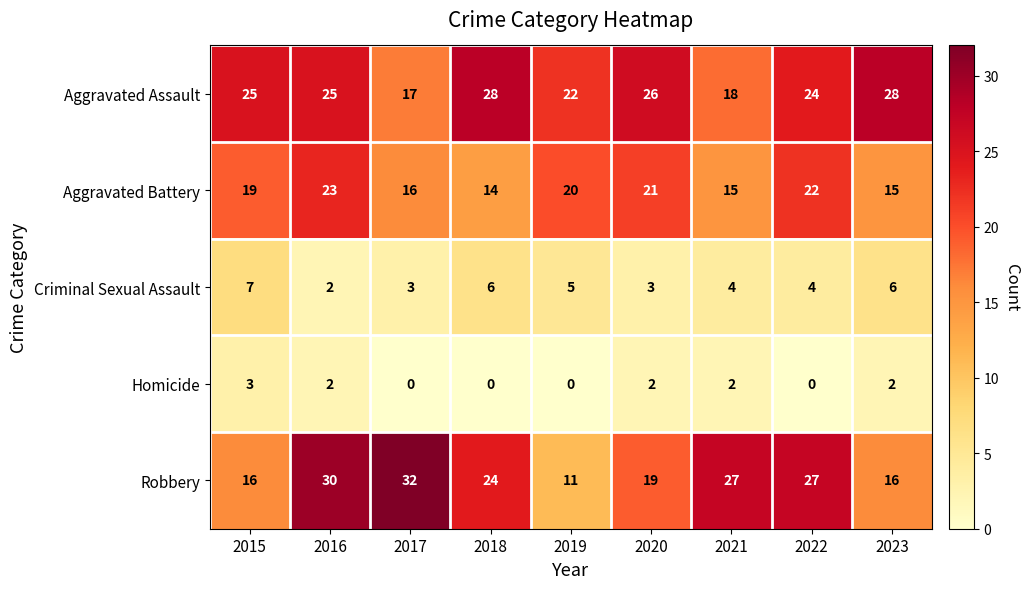

What is the difference between the maximum and minimum values in the Criminal Sexual Assault series?

5